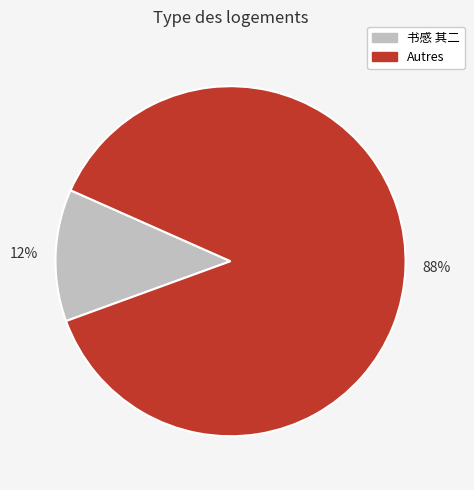

Is there a majority slice in this chart?

Yes